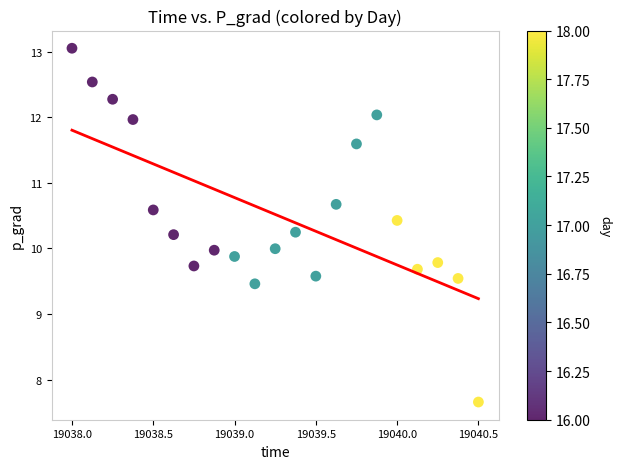

What is the range of X values (max minus min)?

2.5